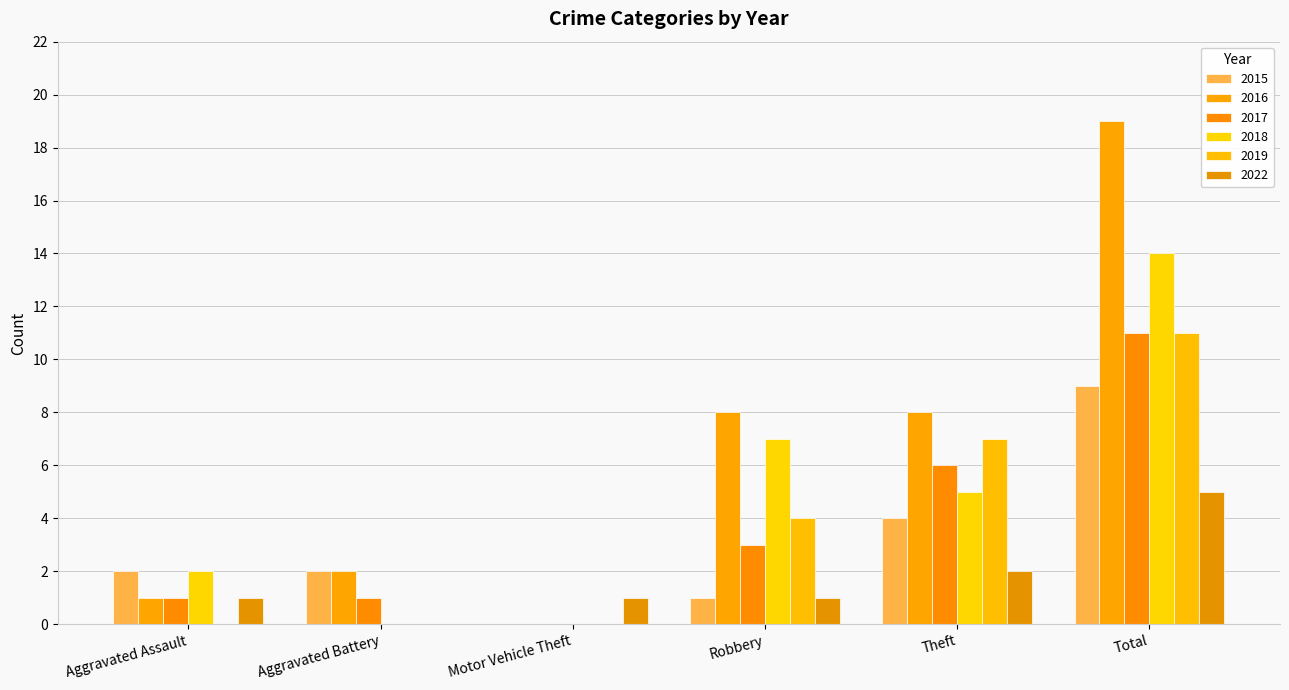

What is the total value across all series at Theft?

32